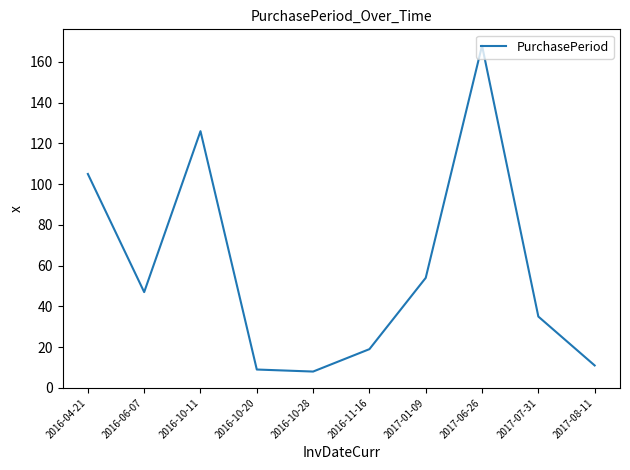

Reading left to right, transcribe all the data shown in this chart.

2016-04-21=105	2016-06-07=47	2016-10-11=126	2016-10-20=9	2016-10-28=8	2016-11-16=19	2017-01-09=54	2017-06-26=168	2017-07-31=35	2017-08-11=11